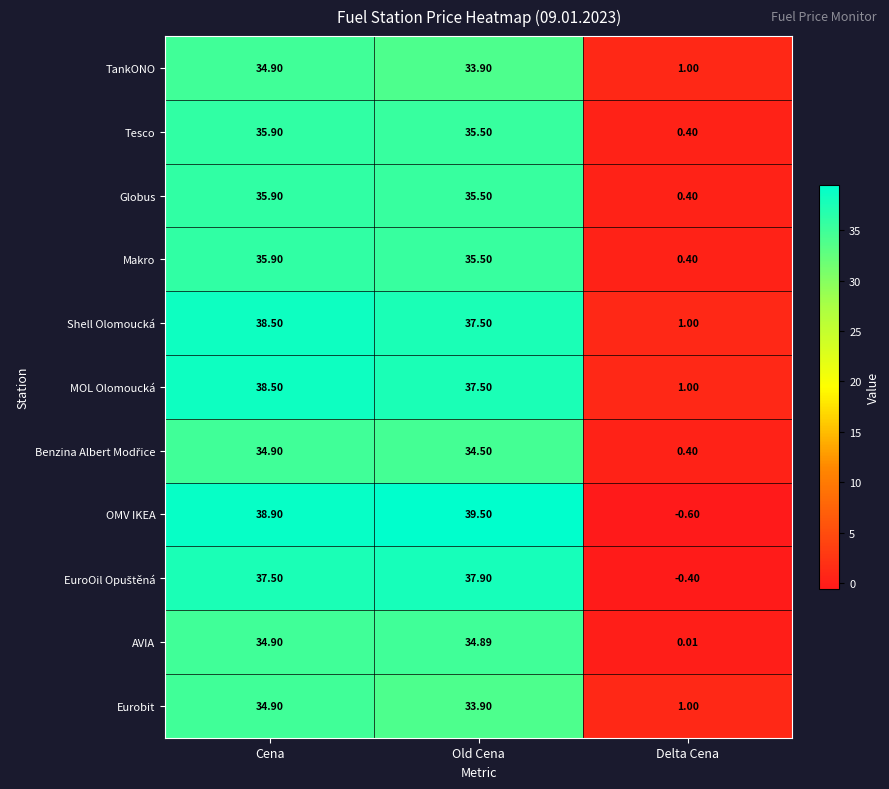

Is the value of OMV IKEA at Delta Cena greater than the value of Globus at Old Cena?

No